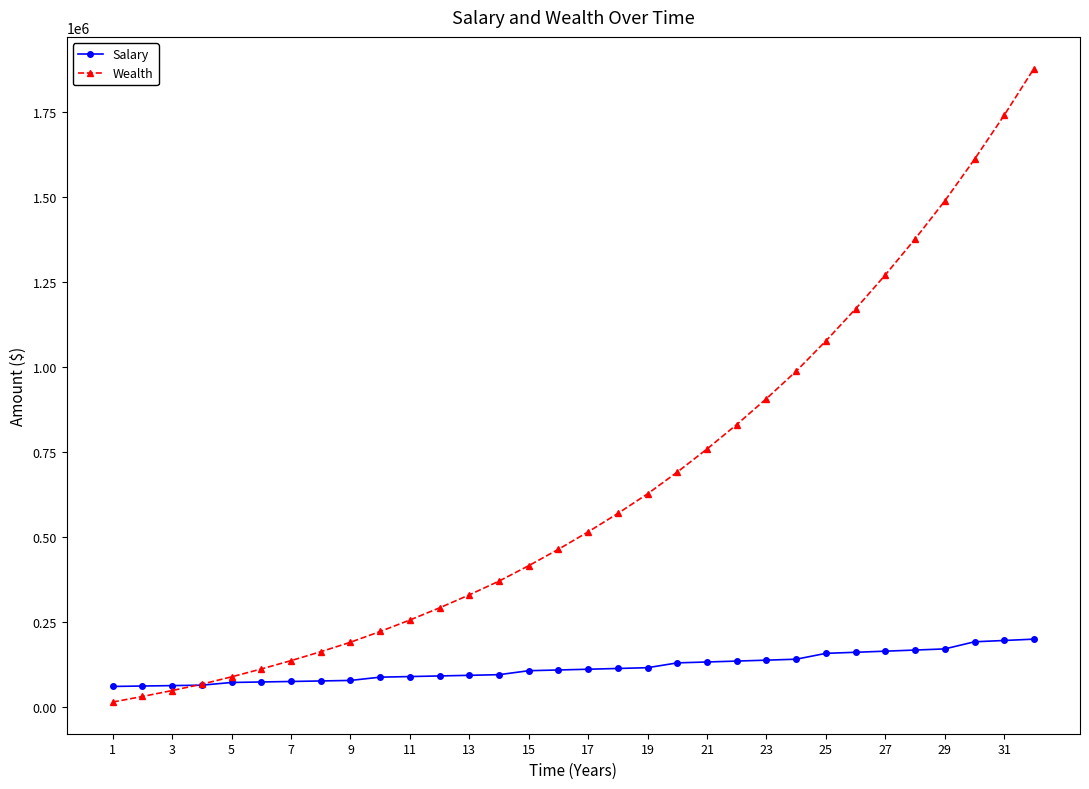

Rank the series by their maximum value, from highest to lowest.

Wealth, Salary